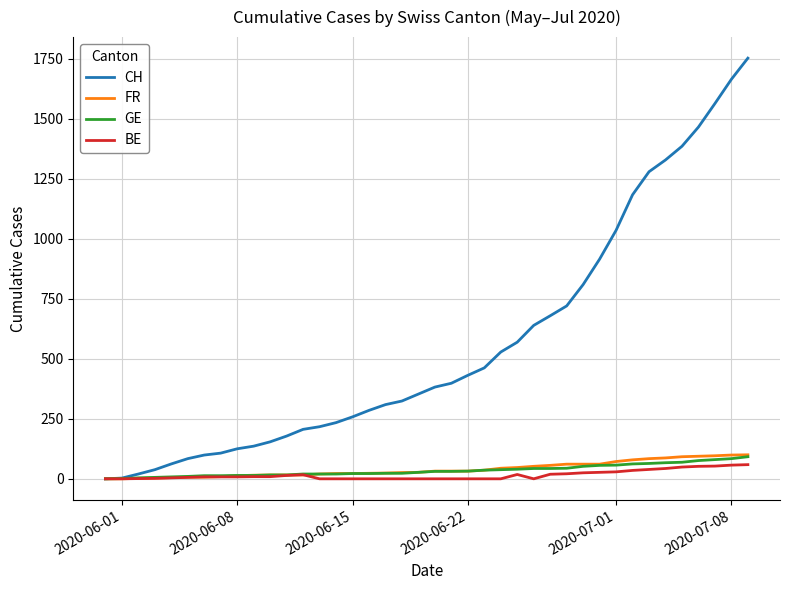

Which series has the largest range (max minus min)?

CH